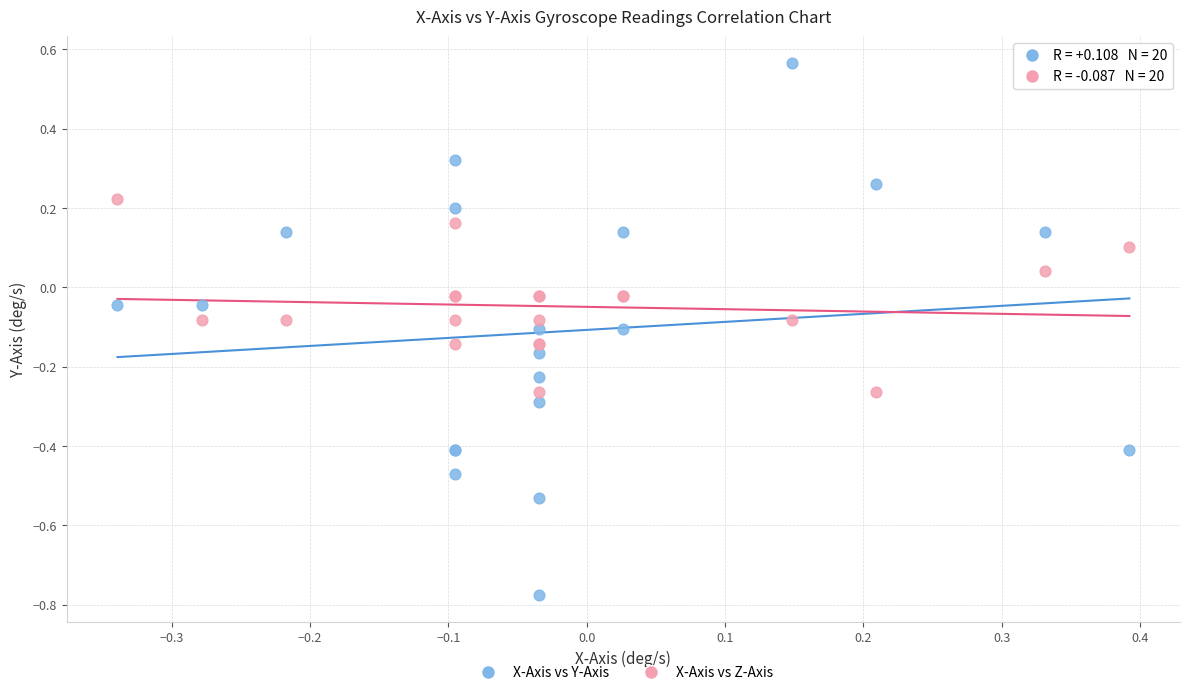

What is the X range (max minus min) for the scatter plot?

0.7